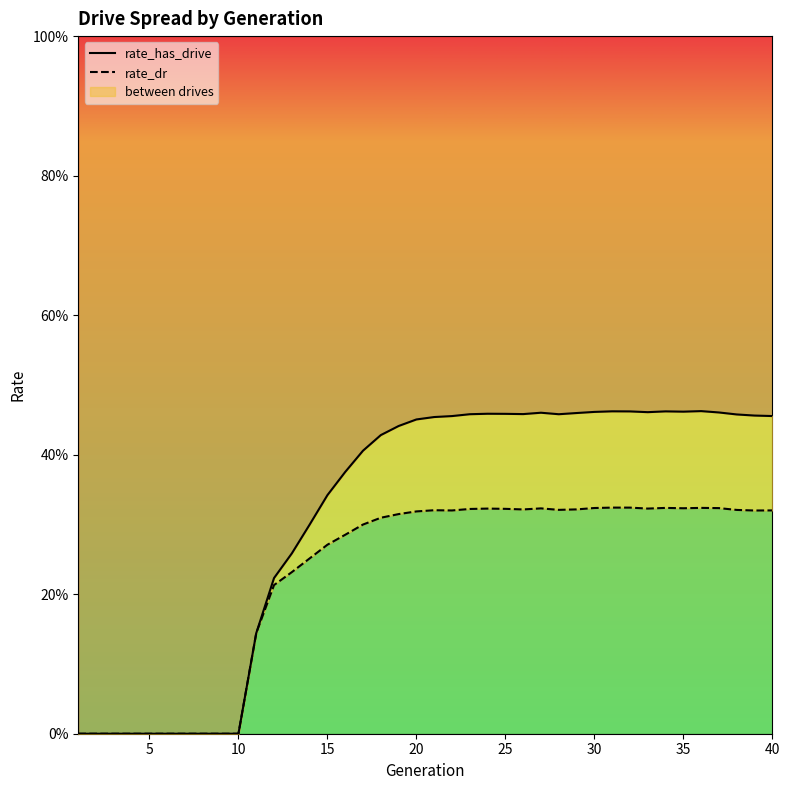

In rate_has_drive, how many points are higher than both neighbors (excluding endpoints)?

5